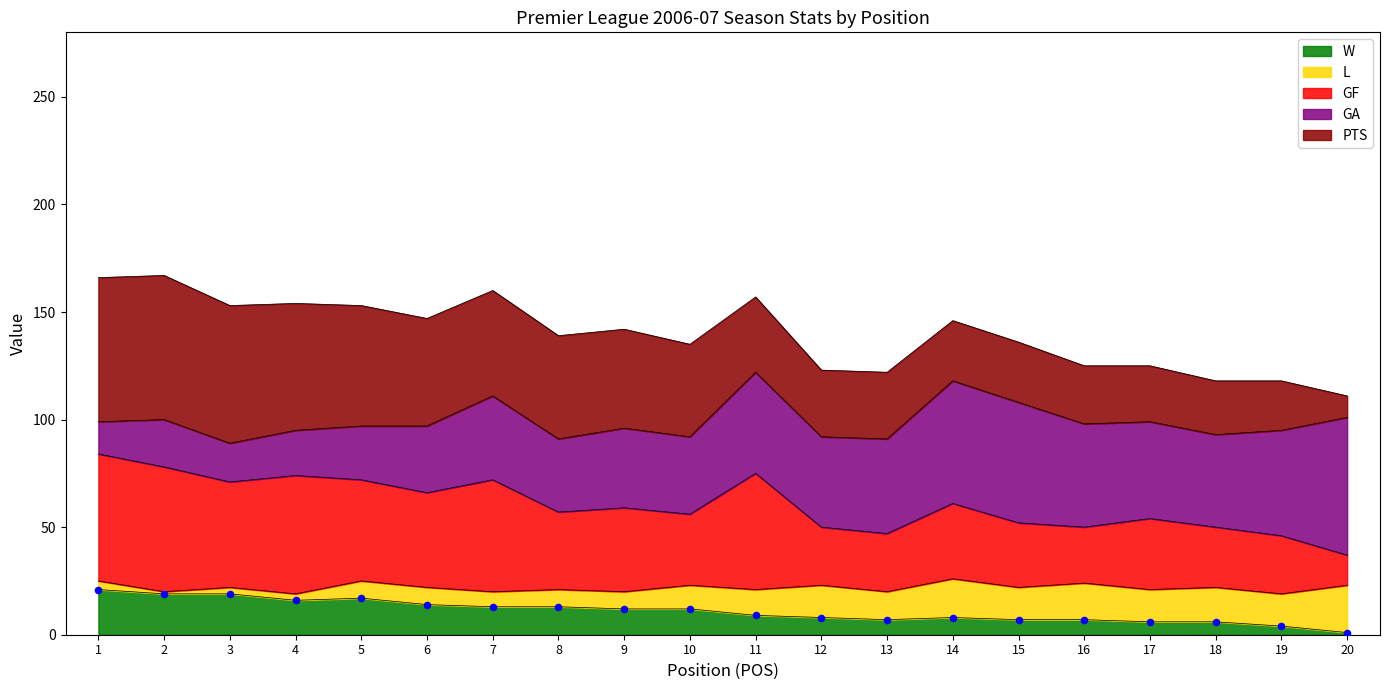

Is it true that W equals 8 at 12?

True